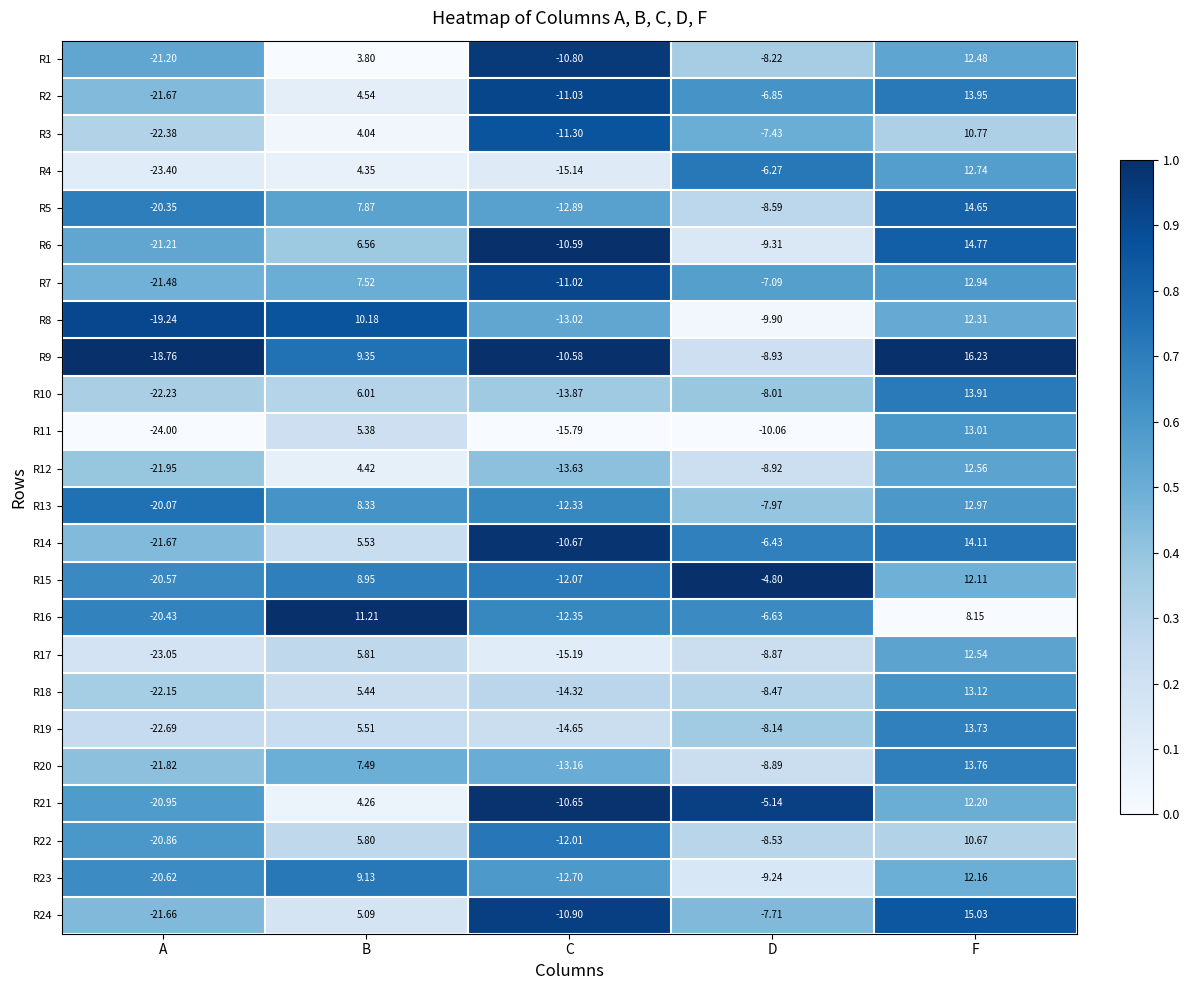

At which label does R17 reach its minimum?

A